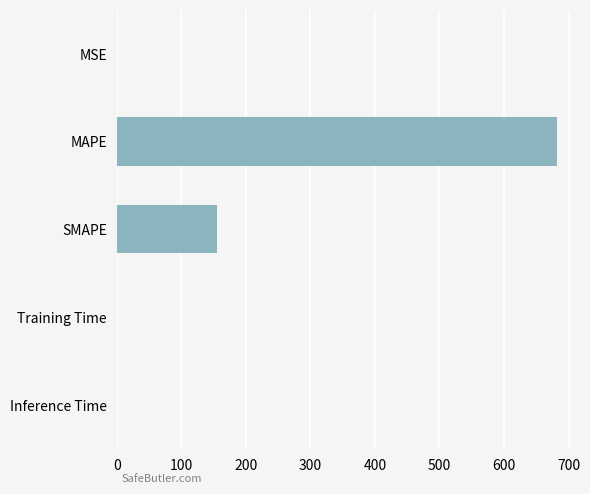

True or false: the data shows 154.6 at SMAPE.

True